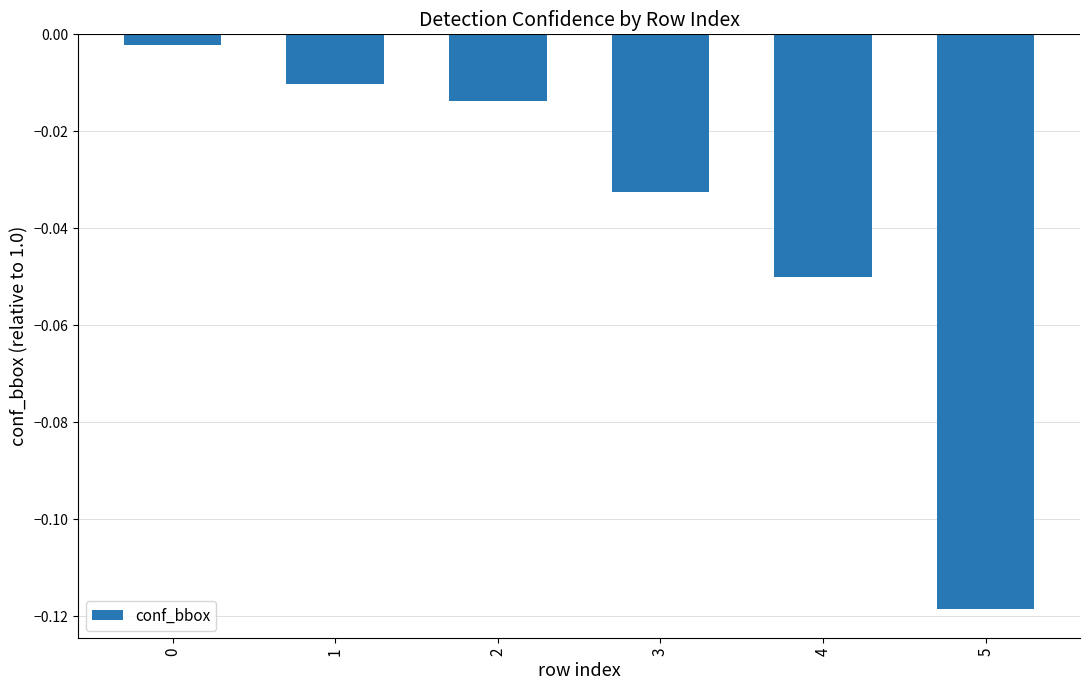

The value at 5 is -0.0. True or false?

False